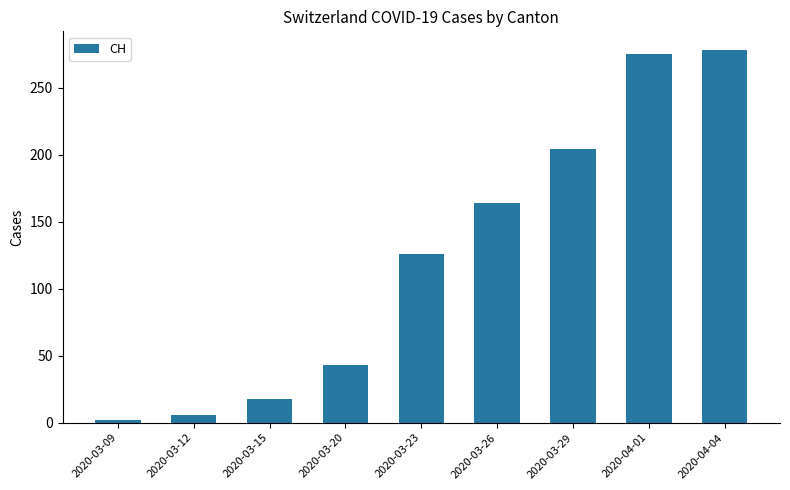

What is the smallest value displayed?

2